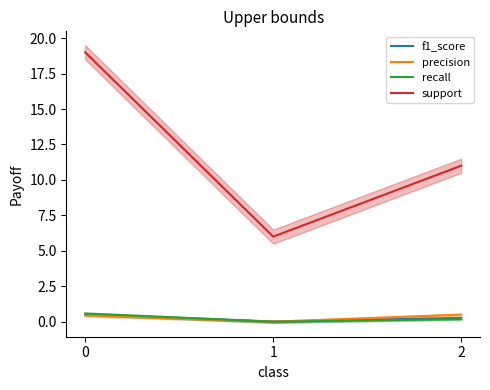

What is the difference between the recall values at 2 and 0?

0.4